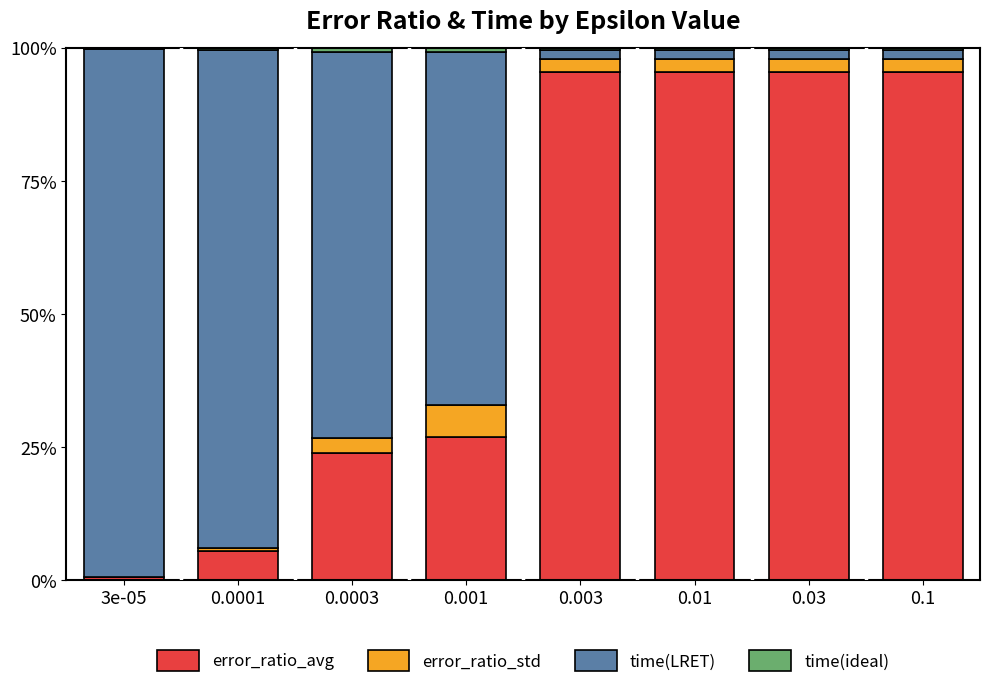

Rank the categories by error_ratio_avg value from lowest to highest.

3e-05, 0.0001, 0.0003, 0.001, 0.01, 0.03, 0.003, 0.1